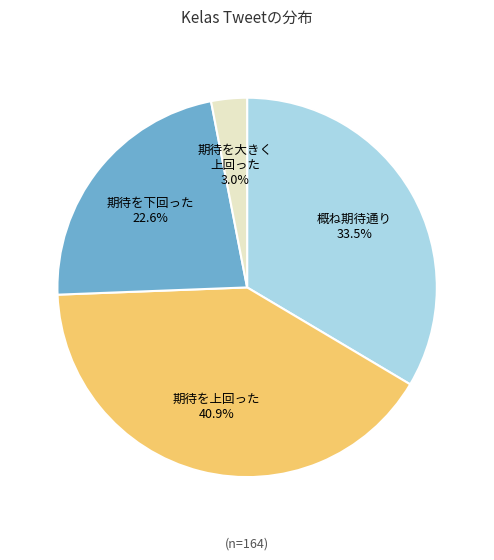

Does any single category account for the majority?

No